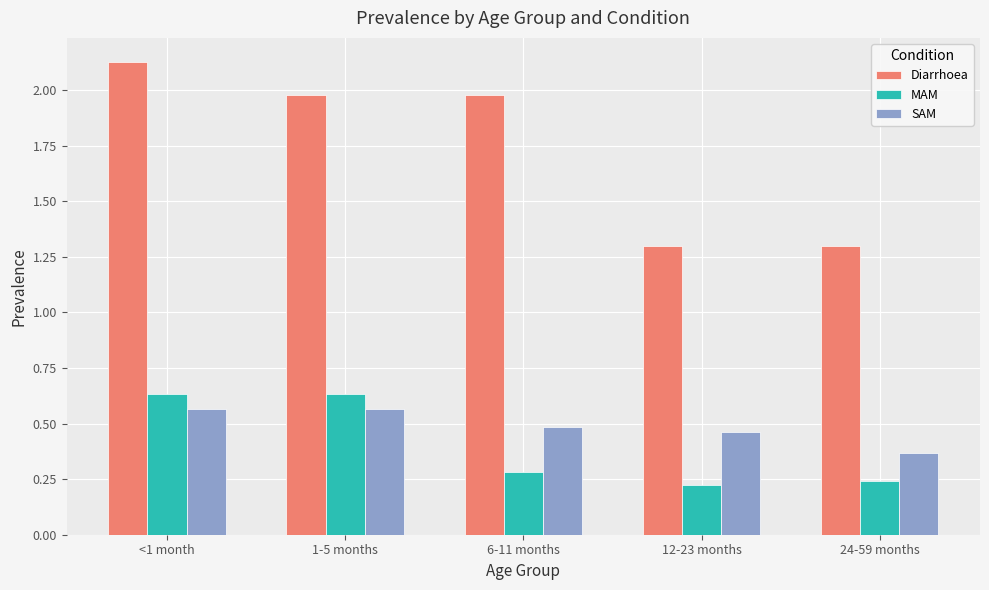

What is the spread (max minus min) of values at 24-59 months?

1.1